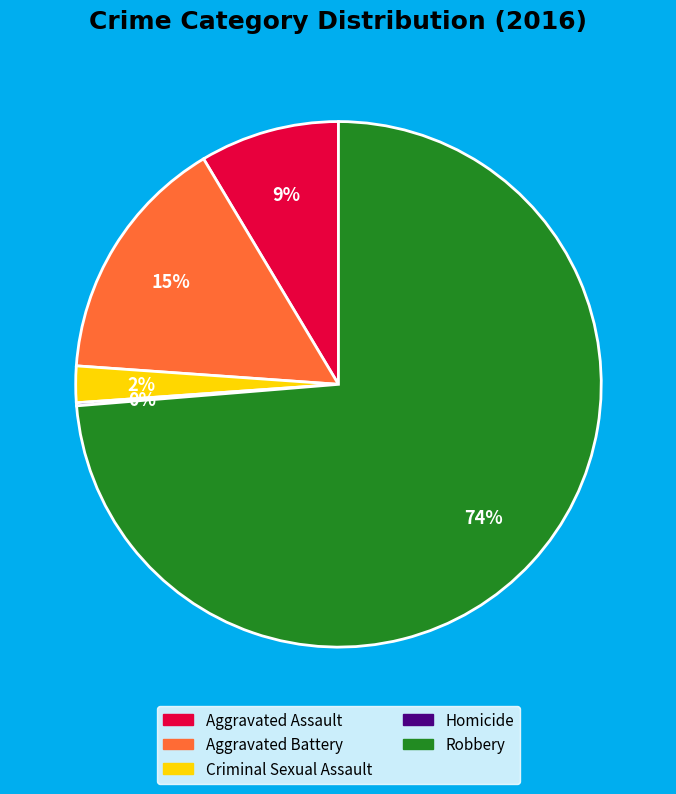

To the nearest percent, what is the difference between the largest and smallest slice percentages?

74%